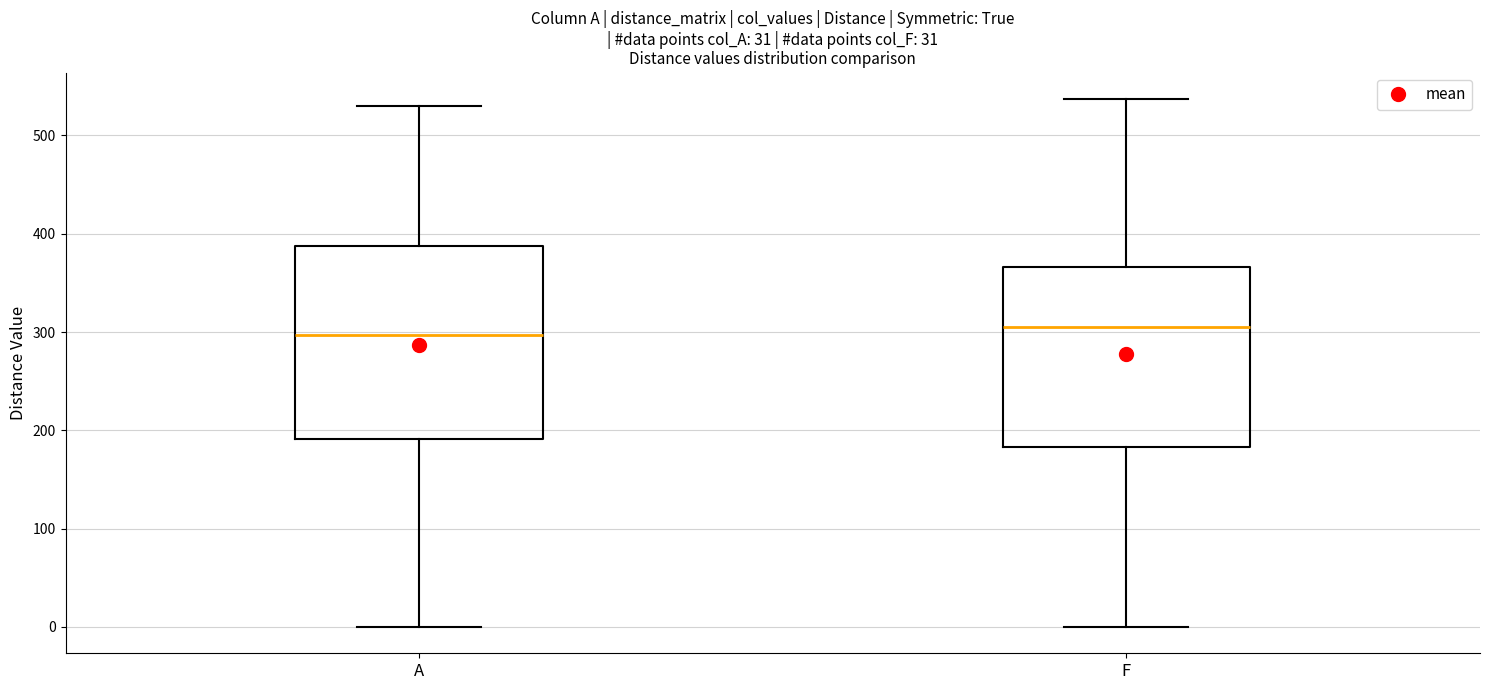

Which box is the tallest, from its lower edge to its upper edge?

A